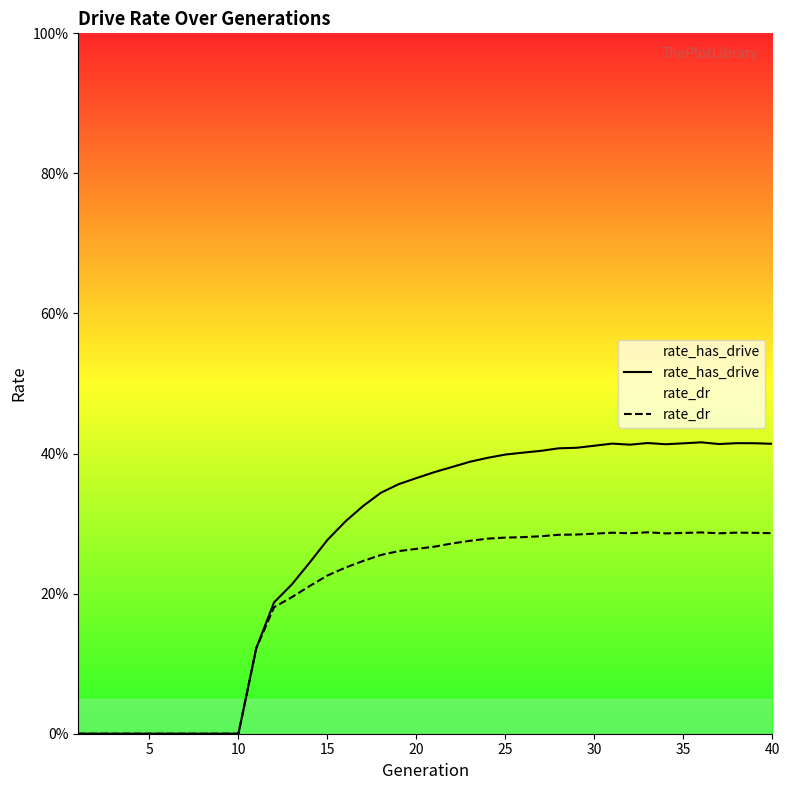

Rank the series by their average value, from lowest to highest.

rate_dr, rate_has_drive